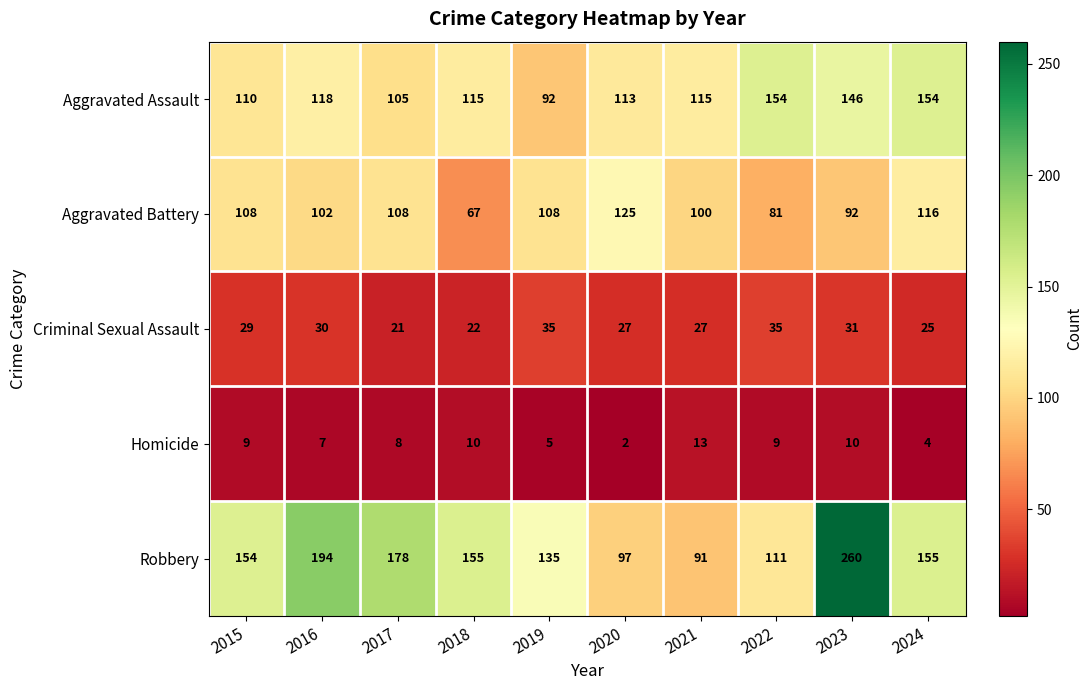

Which series has the largest range (max minus min)?

Robbery